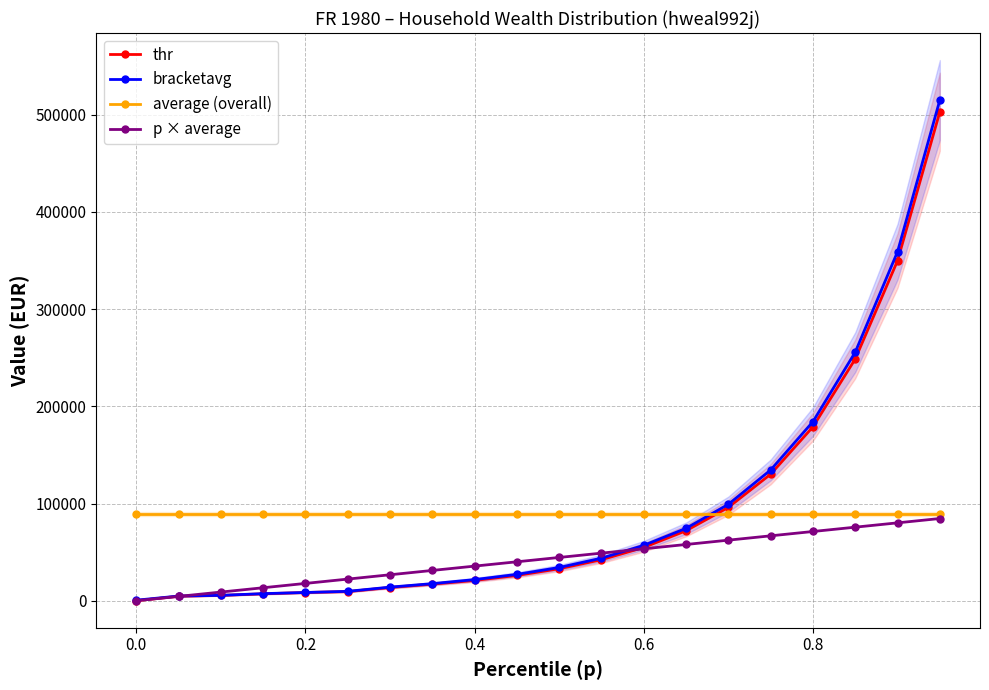

True or false: average (overall) and bracketavg intersect in this chart.

True